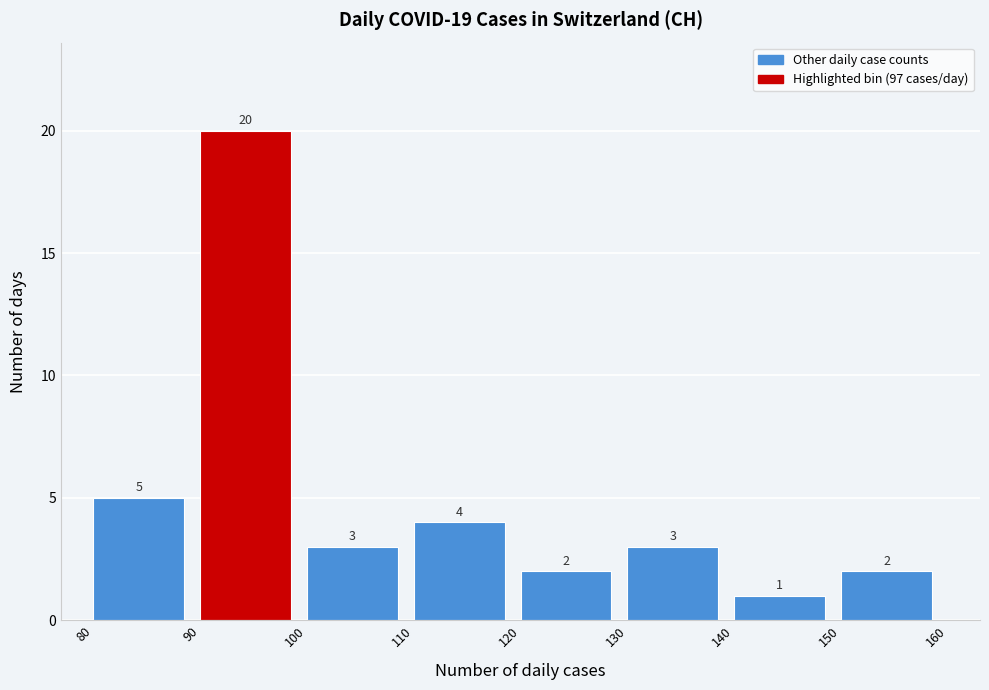

Reading left to right, list every bar in this chart as the range it spans on the x-axis followed by its height.

80 to 90: 5
90 to 100: 20
100 to 110: 3
110 to 120: 4
120 to 130: 2
130 to 140: 3
140 to 150: 1
150 to 160: 2